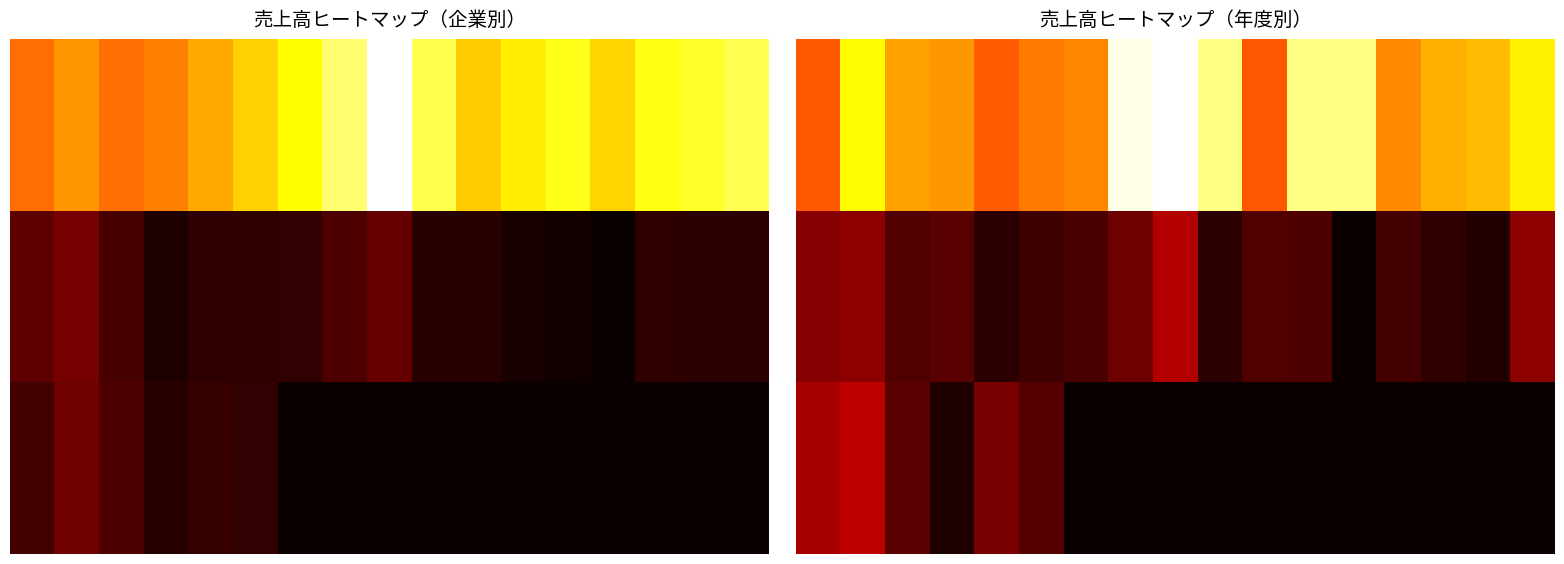

Which has a higher value, 8 or 14?

8